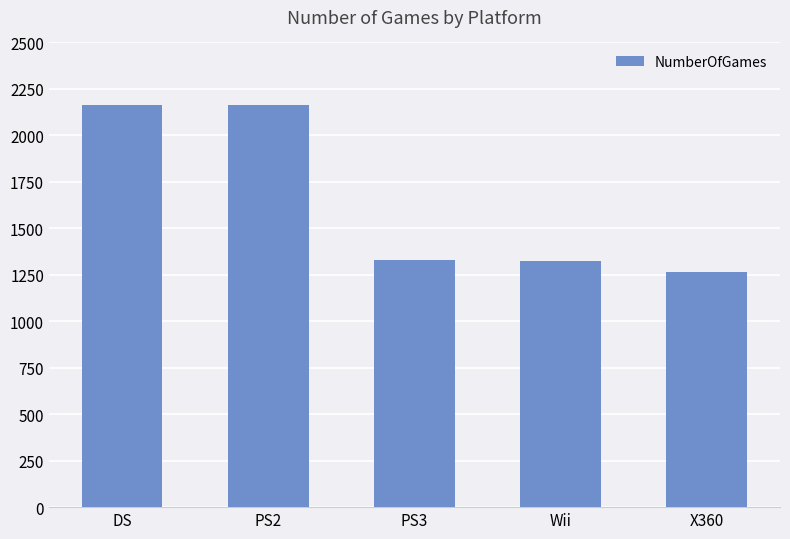

How many distinct data groups are displayed?

1